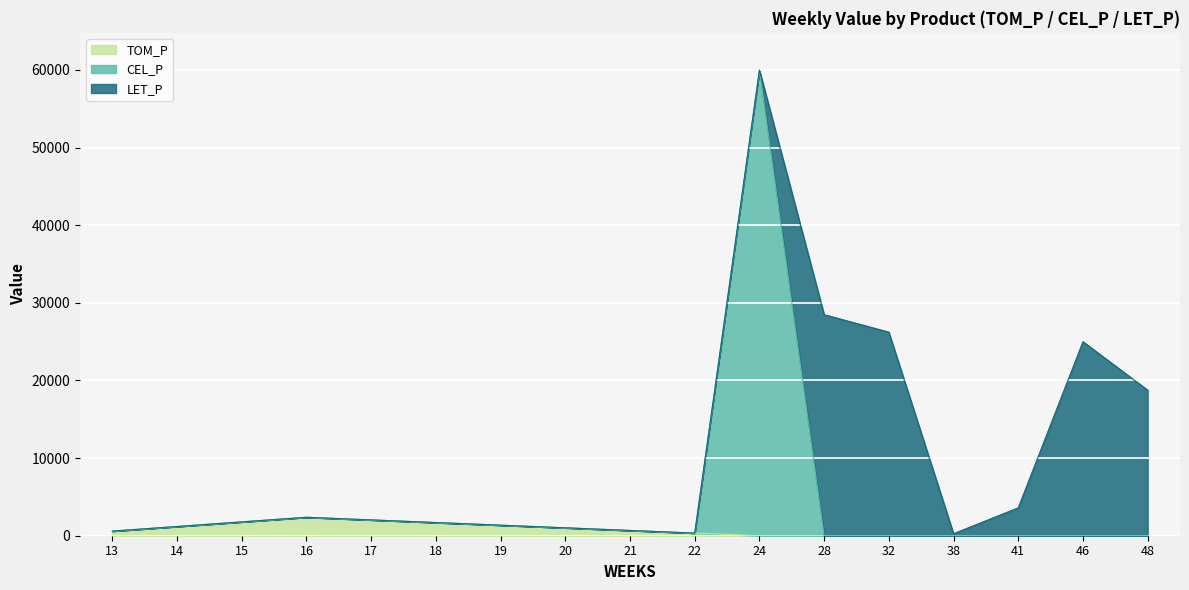

What is the maximum value for TOM_P?

2375.9